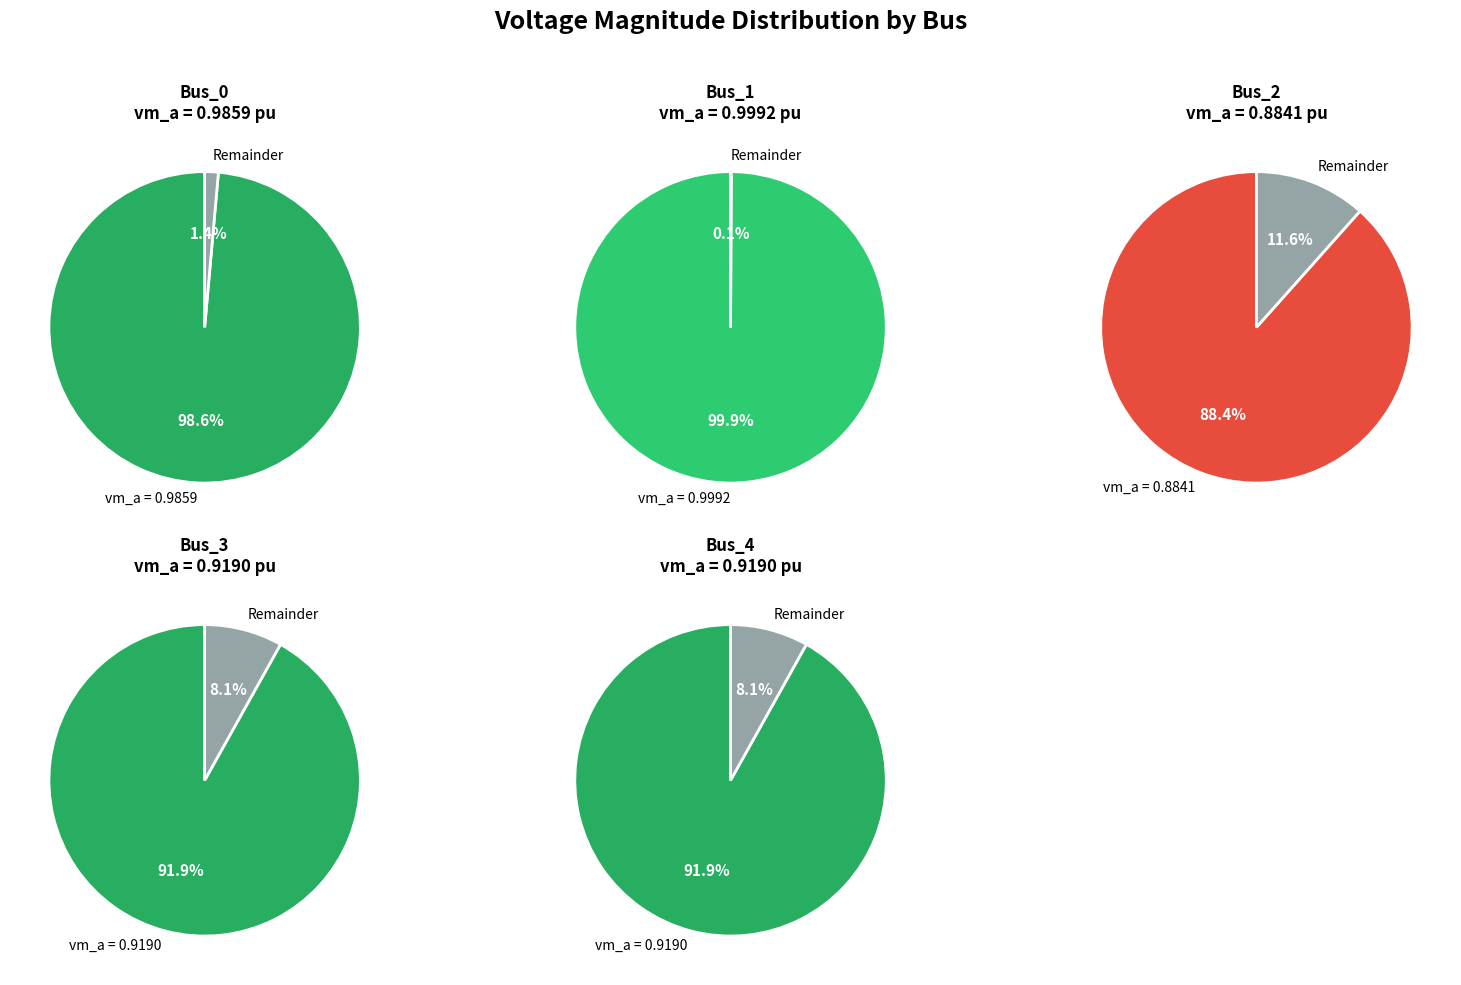

Which has a higher value, Bus_3 or Bus_1?

Bus_1